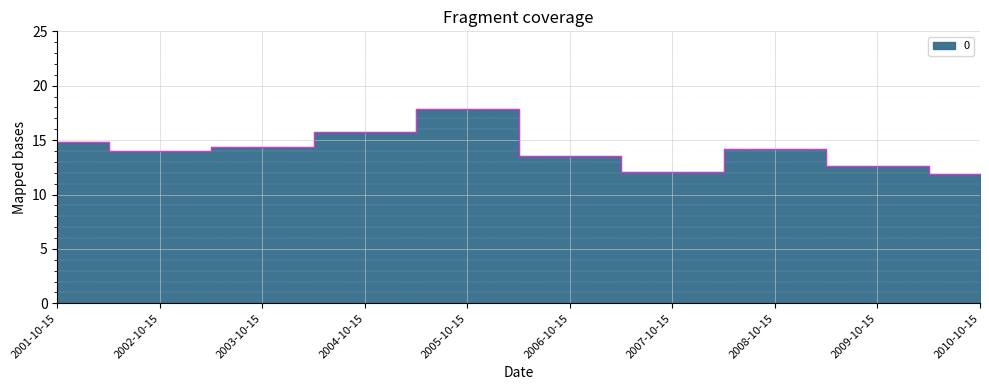

What is the change in value from 2004-10-15 to 2010-10-15?

-3.8